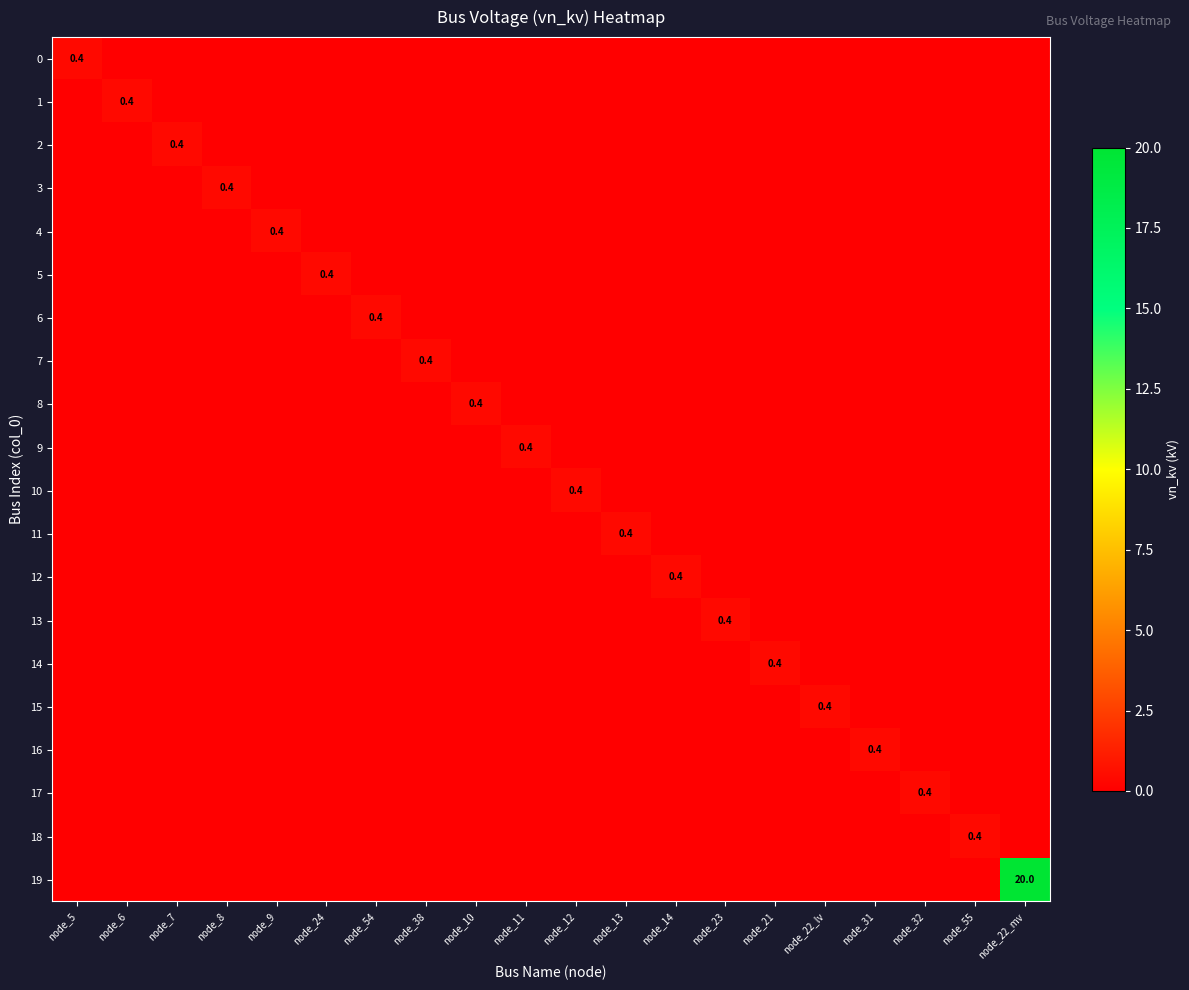

At which label does 9 reach its minimum?

node_5